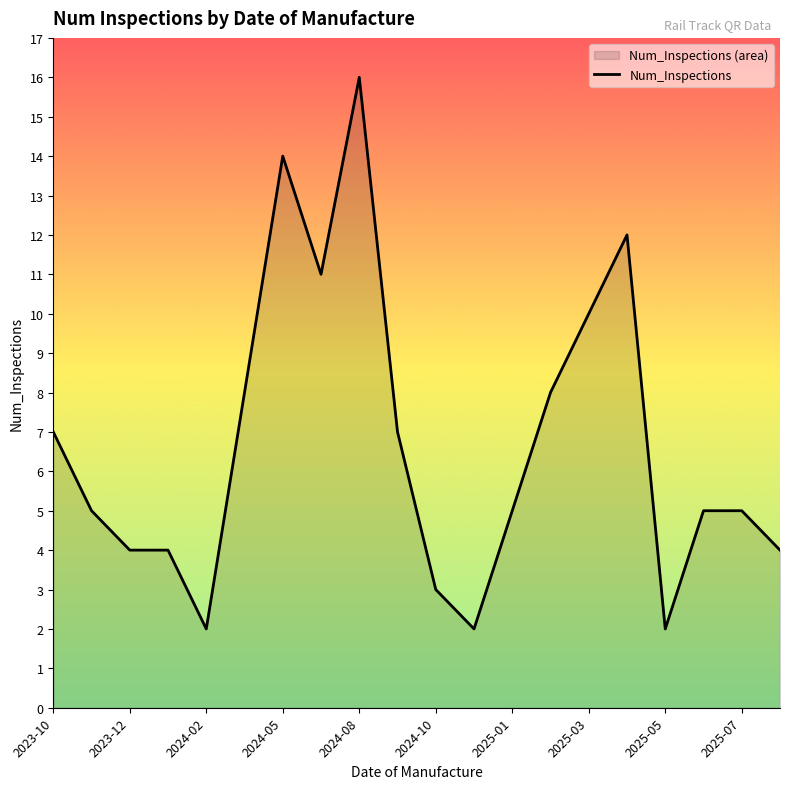

What is the difference between the maximum and minimum values?

14